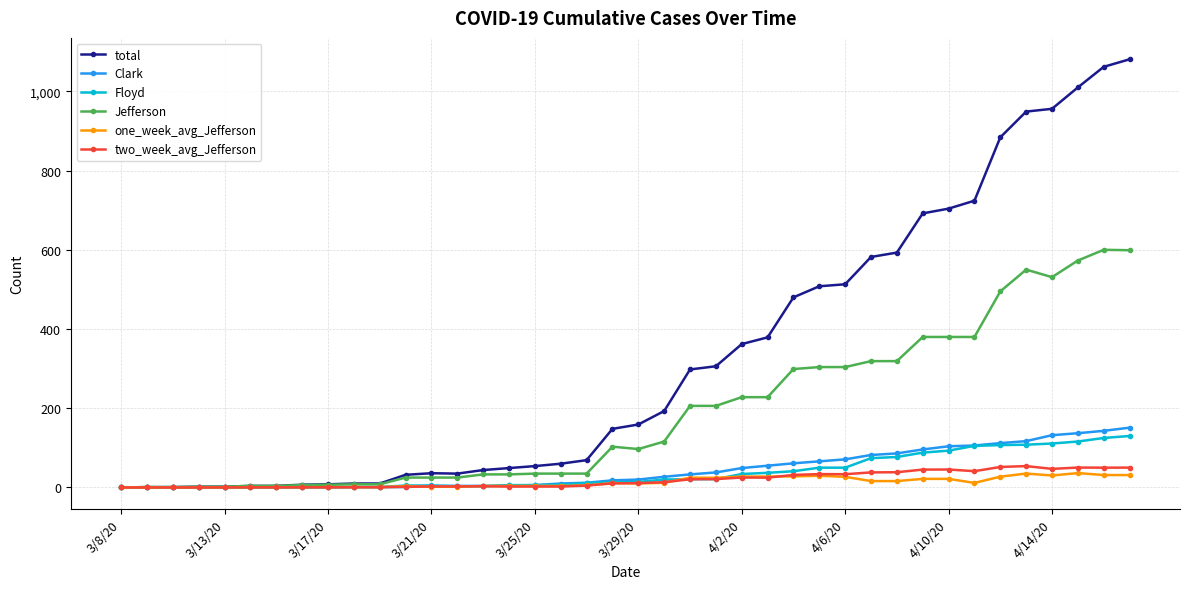

What is the value of the Clark point at the 38th from the left?

137.0